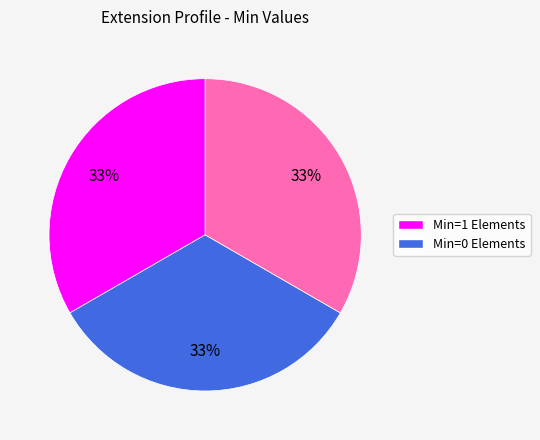

How many segments does this pie chart have?

3